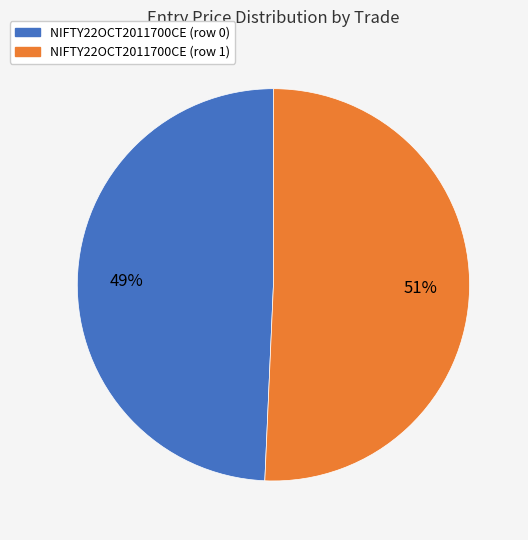

What is the ratio of the value at NIFTY22OCT2011700CE (row 0) to the value at NIFTY22OCT2011700CE (row 1)?

1.0